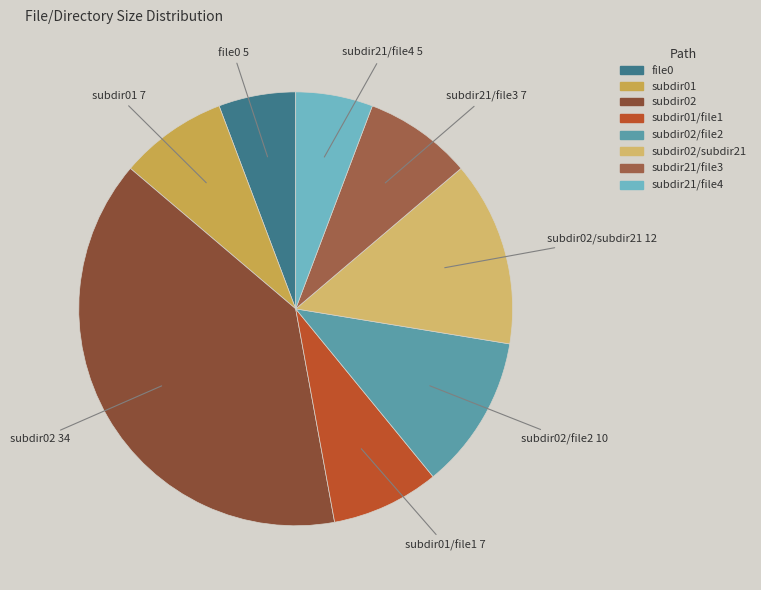

Combined, do subdir02/file2 and subdir02 account for over 50%?

Yes